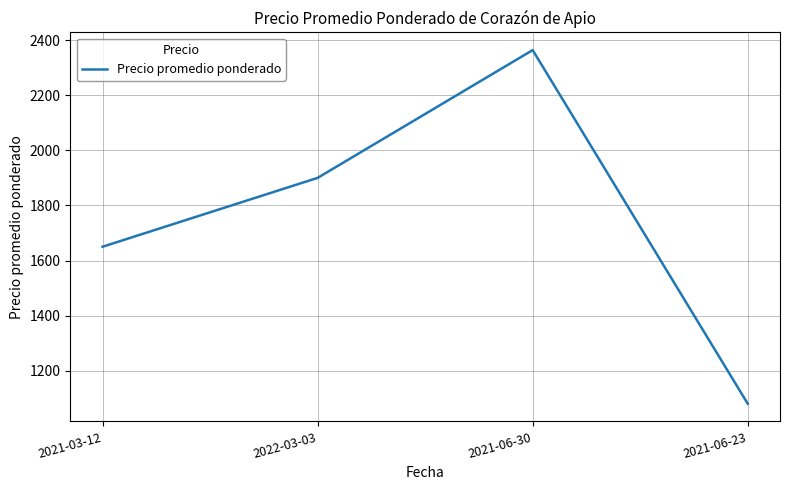

What is the greatest value displayed?

2364